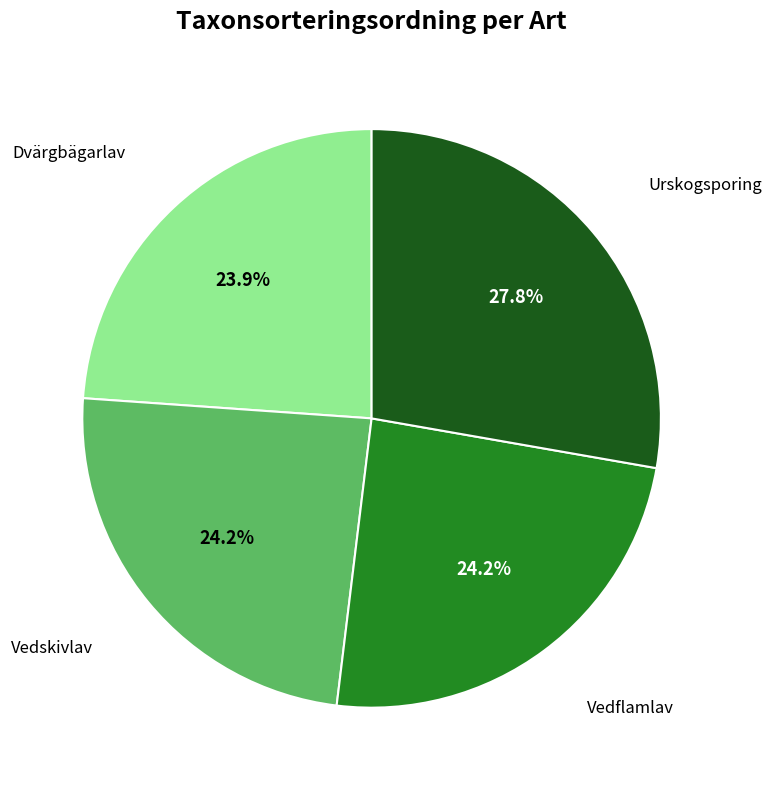

To the nearest percent, what is the average slice percentage?

25%